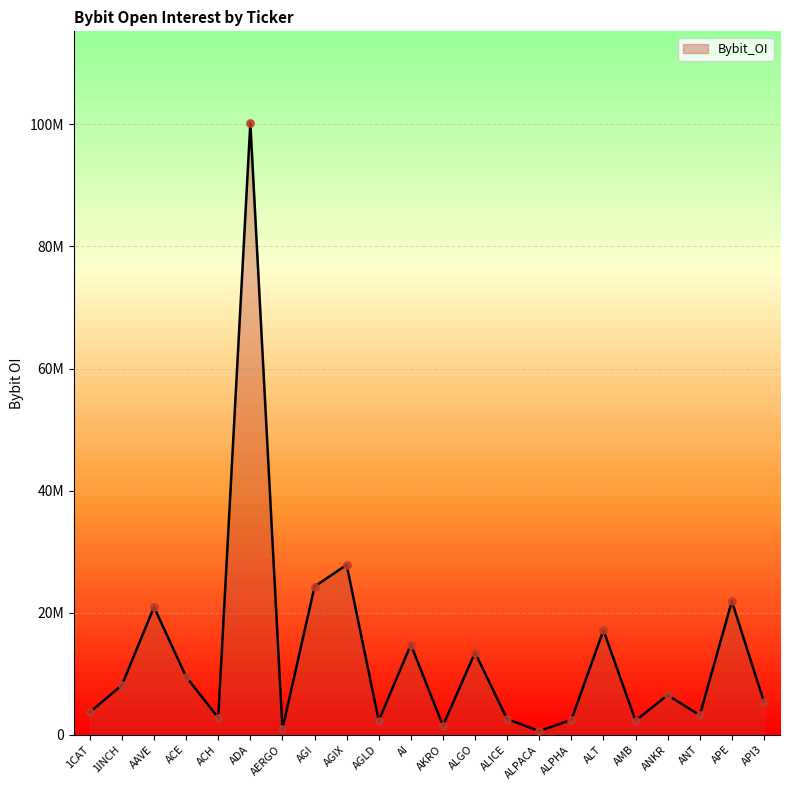

What is the ratio of the value at API3 to the value at ACE?

0.6